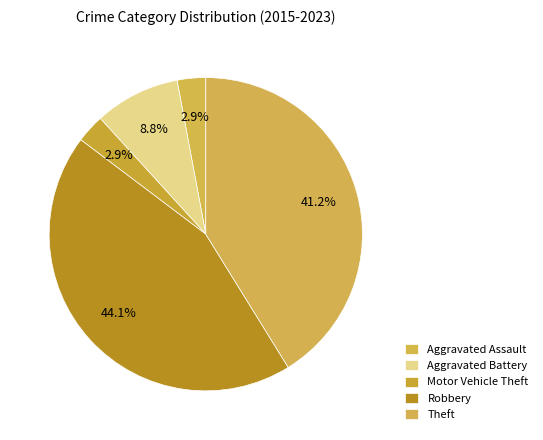

How many segments does this pie chart have?

5